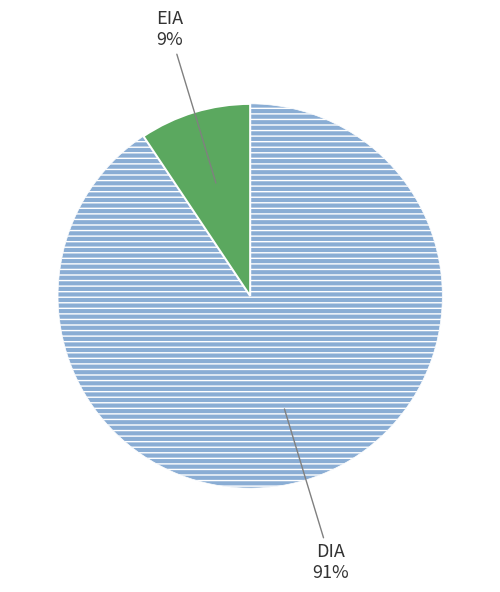

To the nearest percent, what is the average slice percentage?

50%